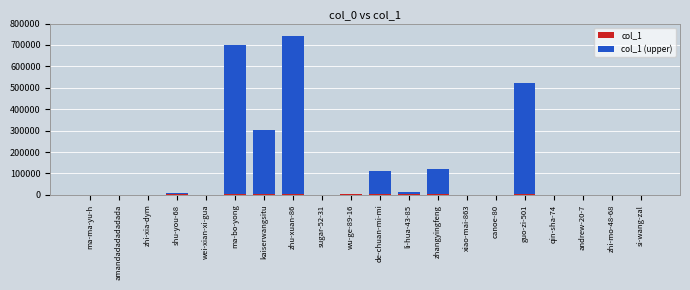

At which category is the sum across all series the highest?

zhu-xuan-86